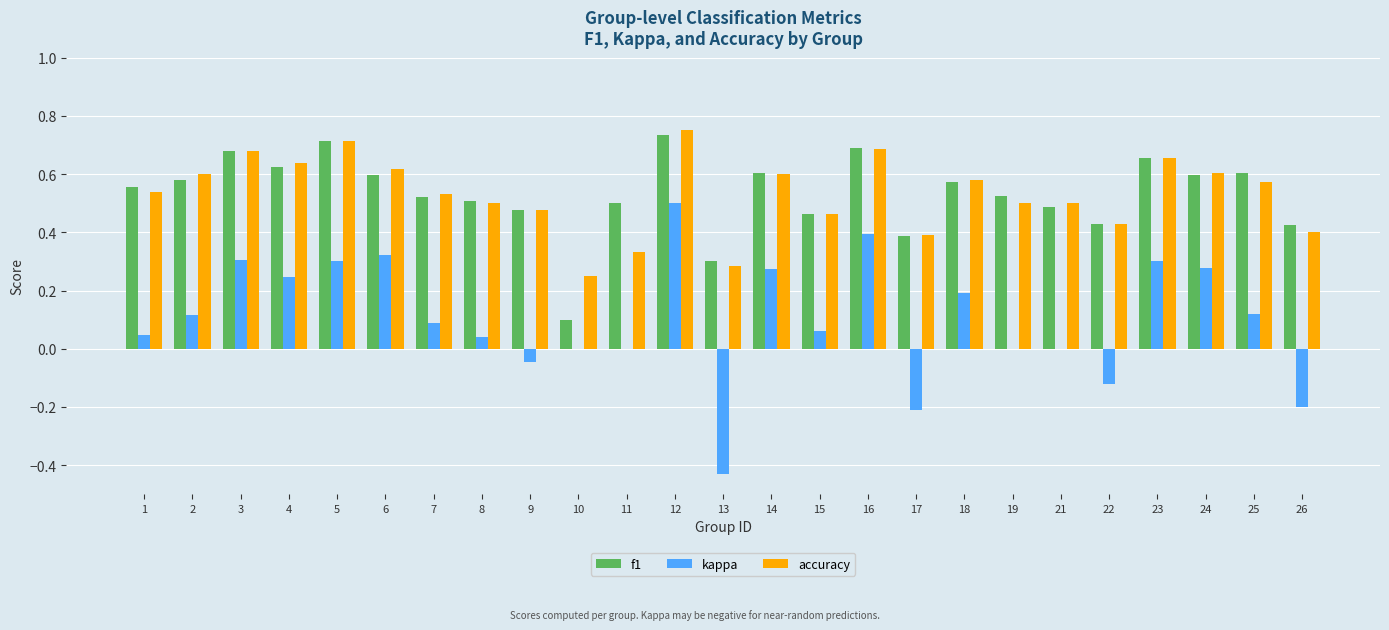

The value of f1 at 17 is 0.7. True or false?

False